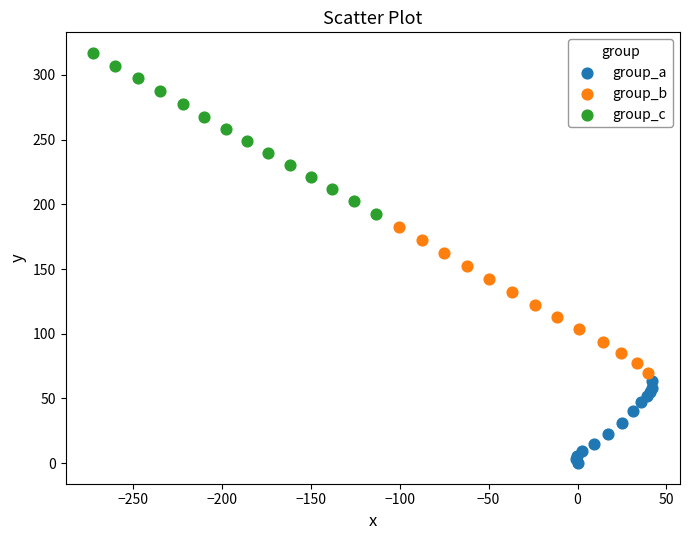

Which series contains the lowest Y value?

group_a